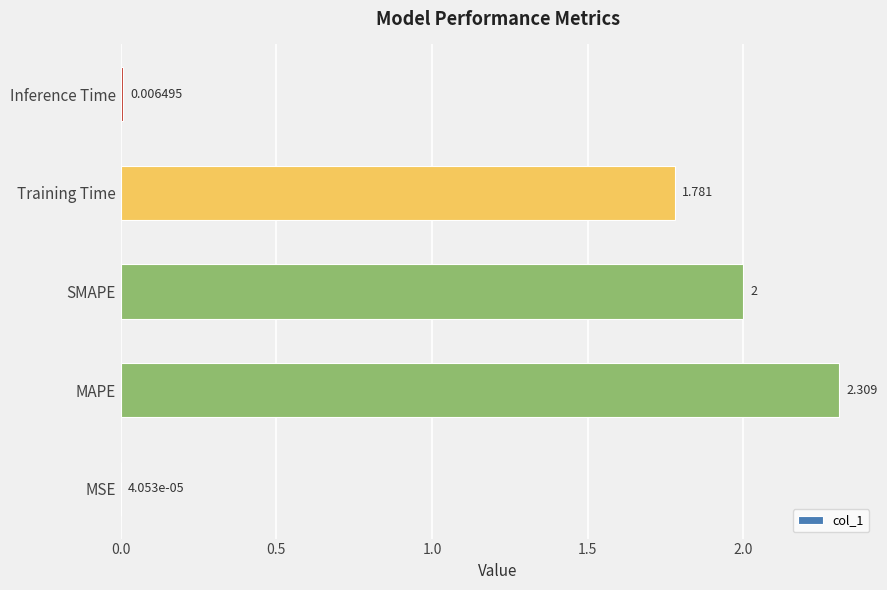

At which label is the value closest to 1?

Training Time